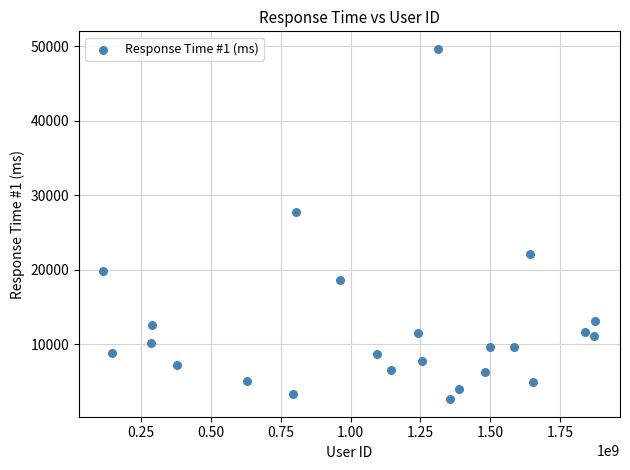

What is the range of Y values (max minus min)?

47010